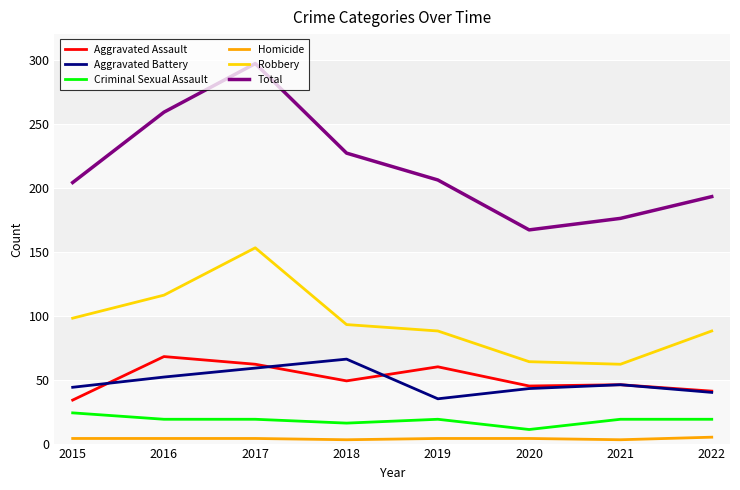

What is the minimum value for Total?

167